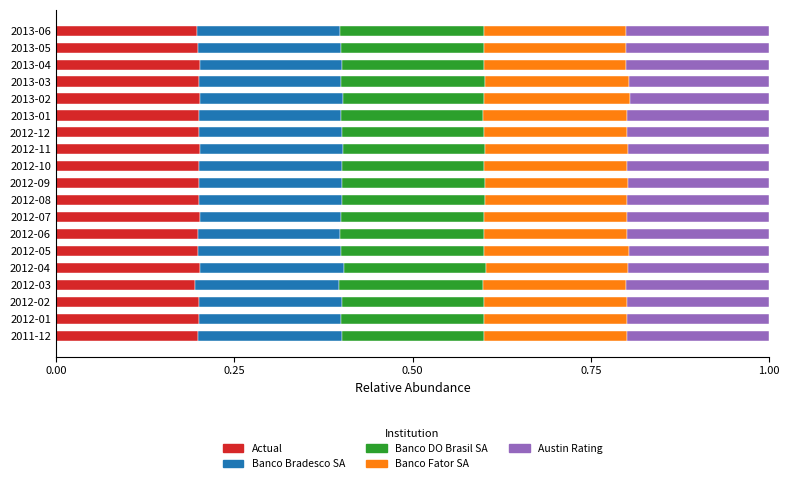

What is the total value across all series at 2012-03?

1.0